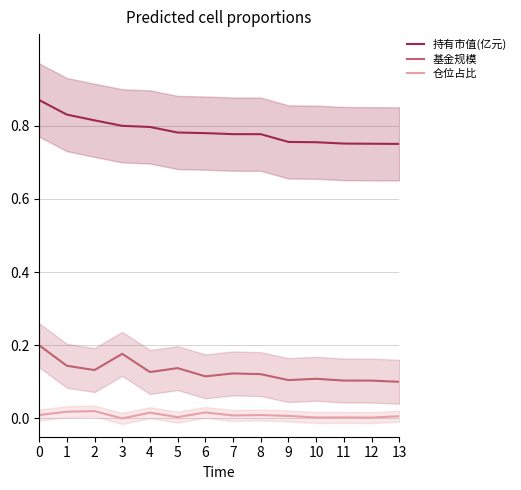

True or false: 基金规模 has more than 2 interior local peaks.

True